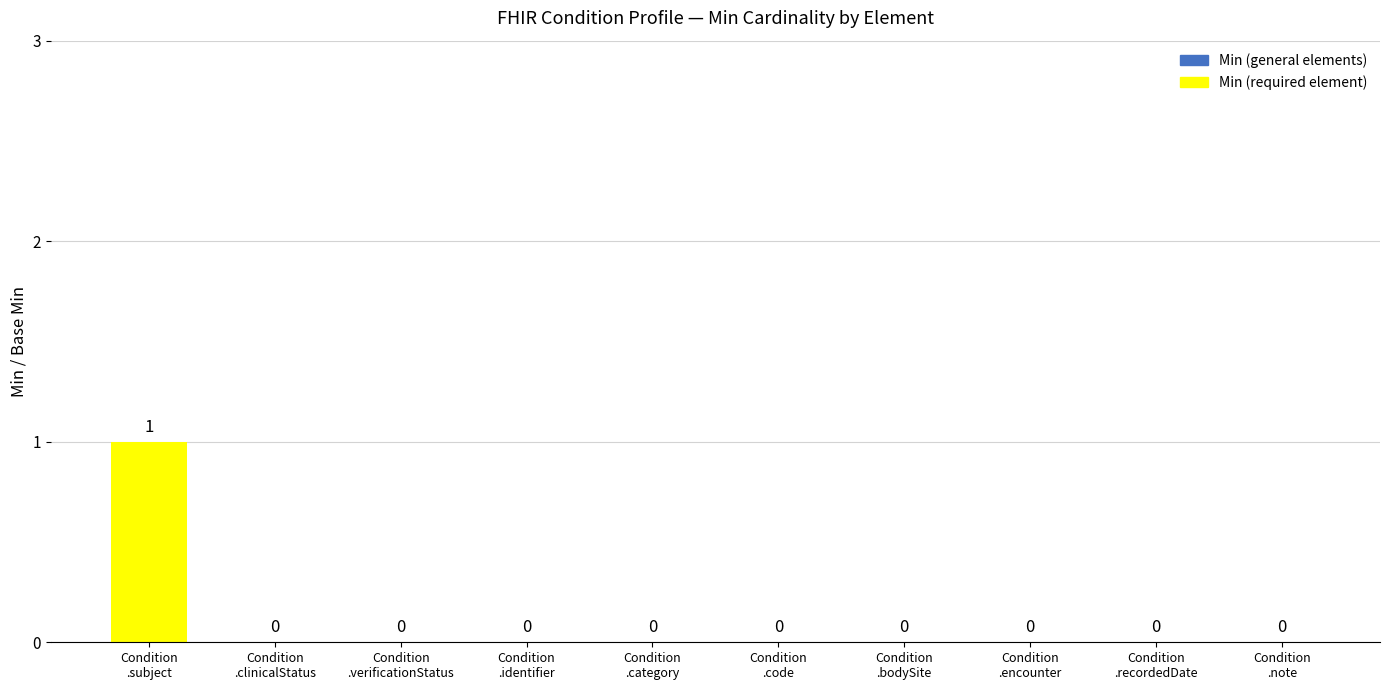

How many values are above zero?

1